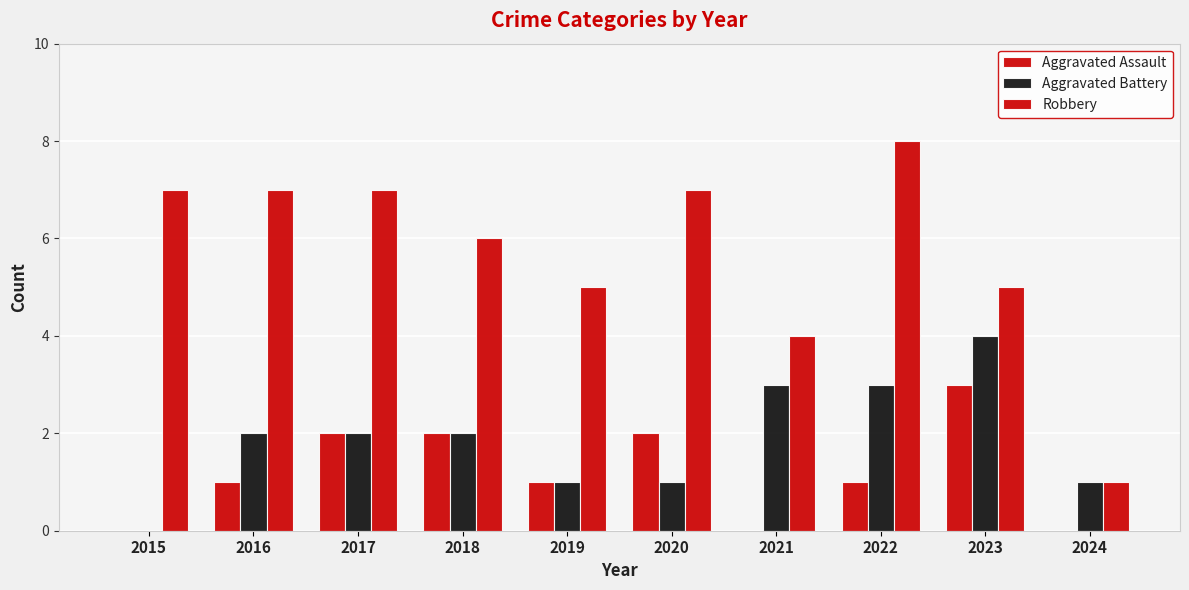

Count the number of data series in this chart.

3